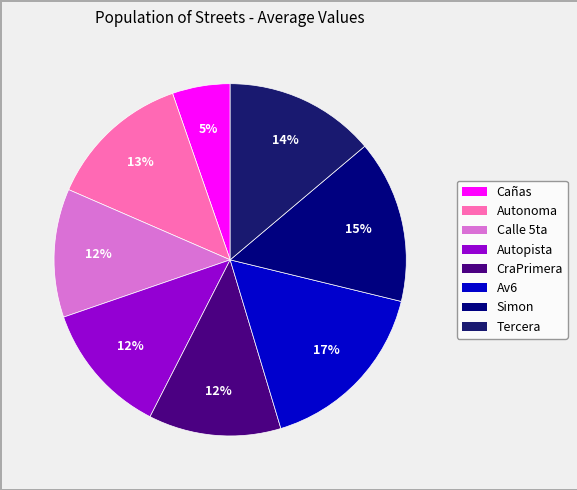

Rank the categories by value from lowest to highest.

Cañas, Calle 5ta, CraPrimera, Autopista, Autonoma, Tercera, Simon, Av6